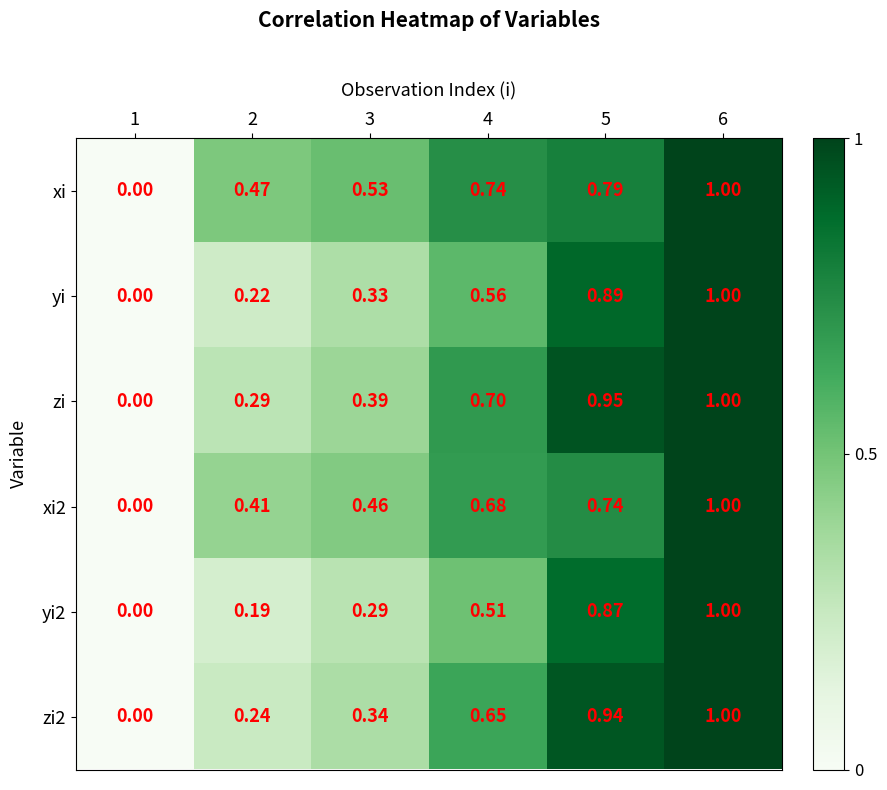

Count the number of categories in the chart.

6